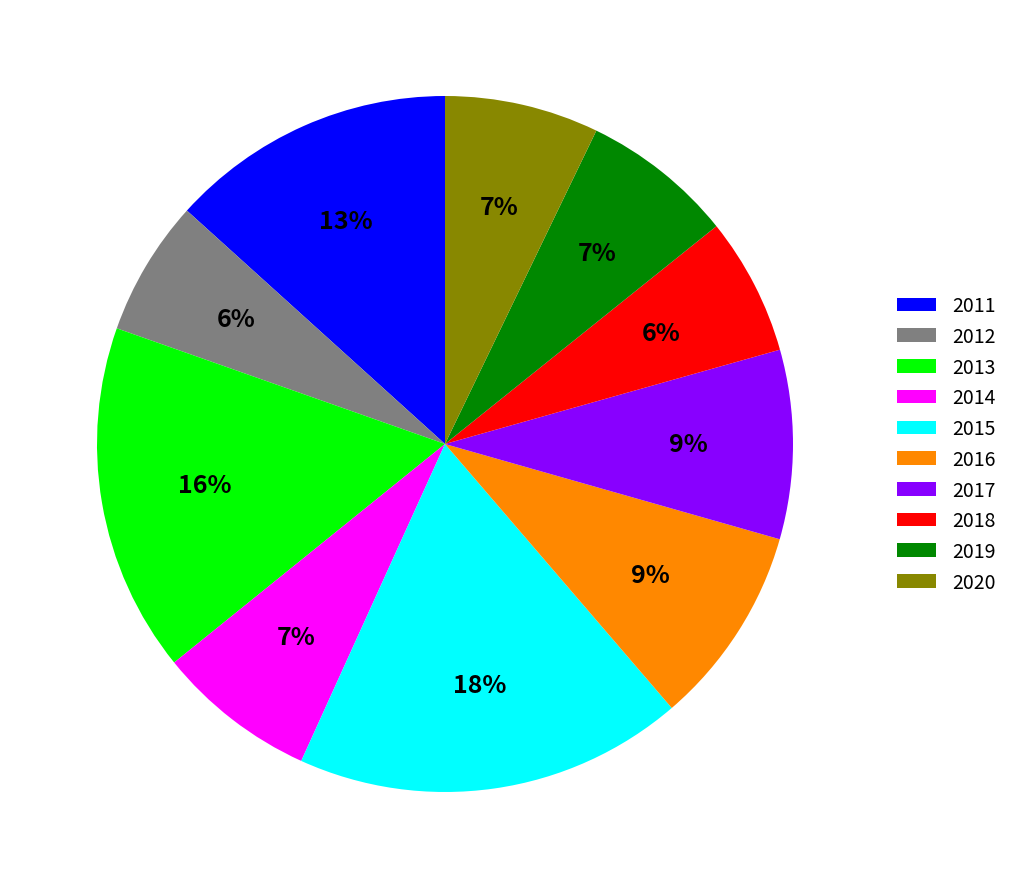

To the nearest percent, what portion does 2017 represent?

9%